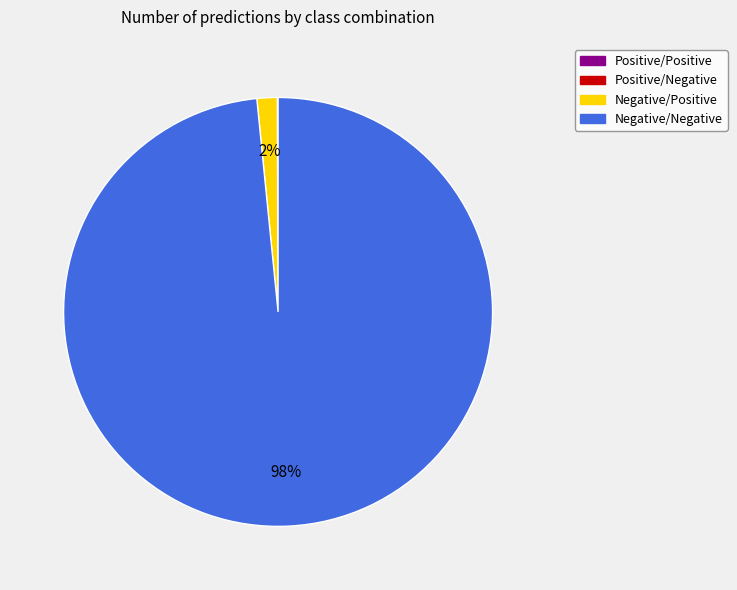

To the nearest percent, what portion does Negative/Positive represent?

2%